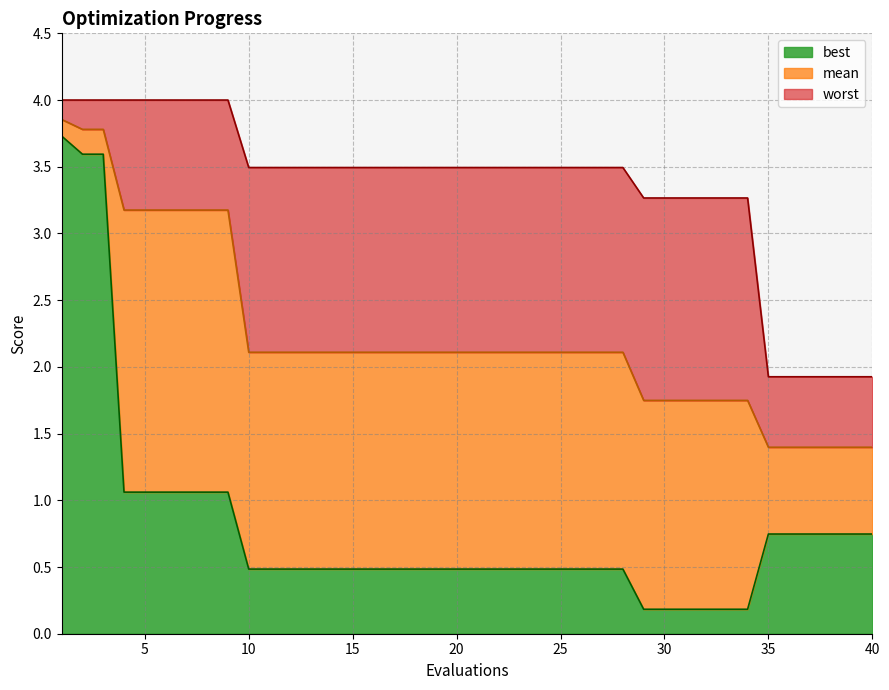

Which series has the widest spread of values?

best